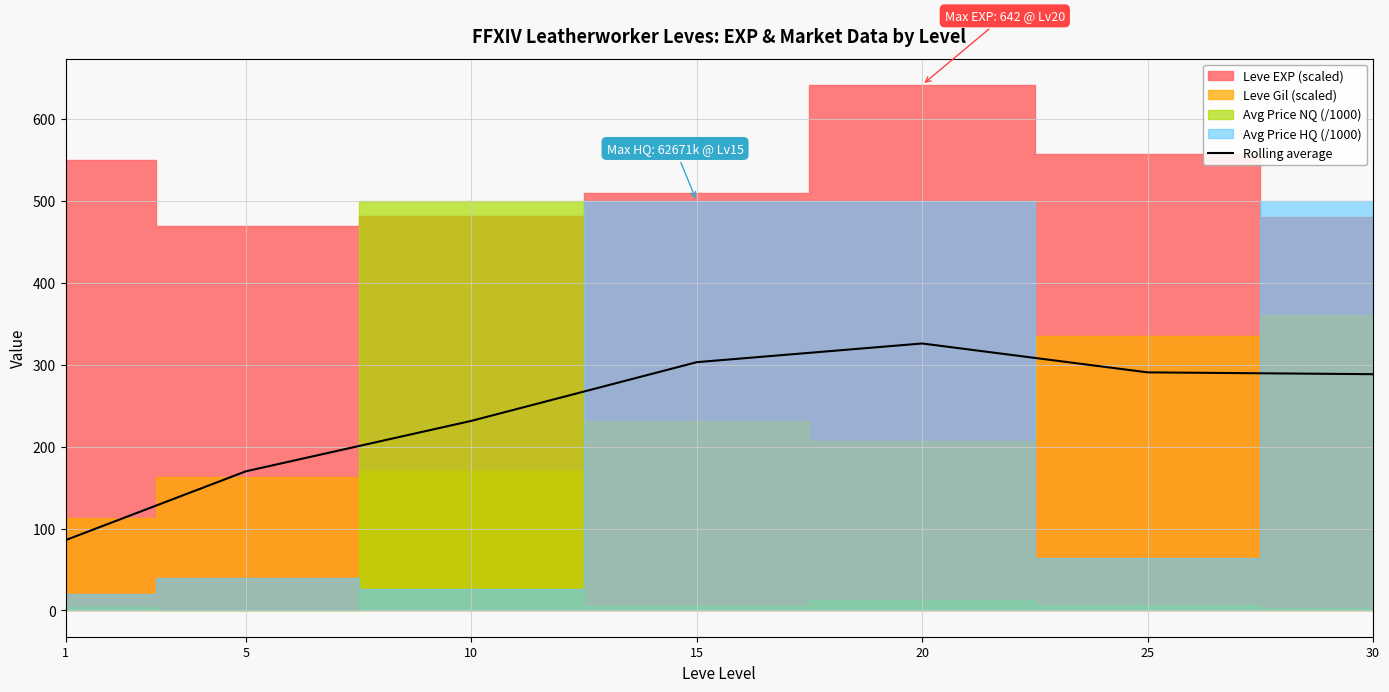

How many interior local peaks (higher than both neighbors) does the data have?

1